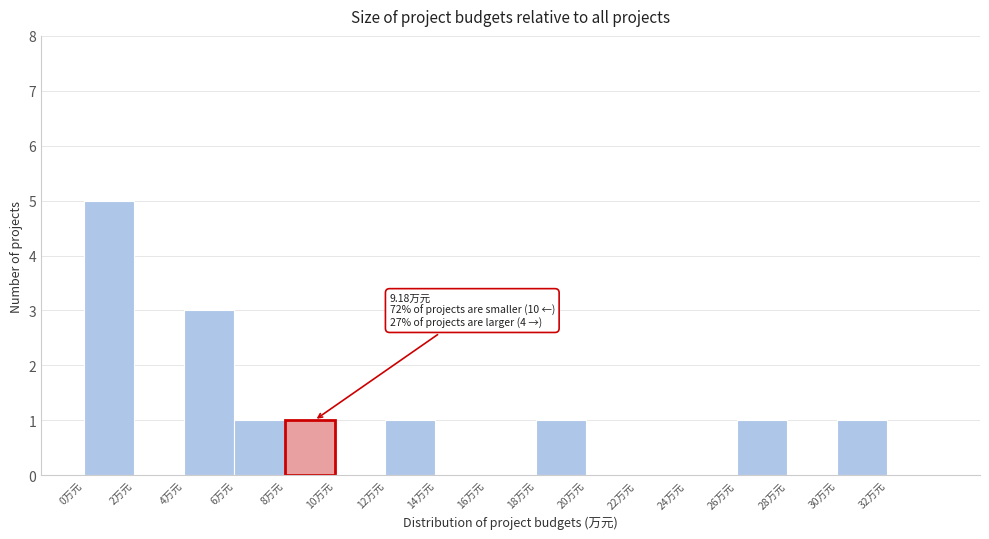

Which range on the x-axis has the tallest bar?

0 to 2